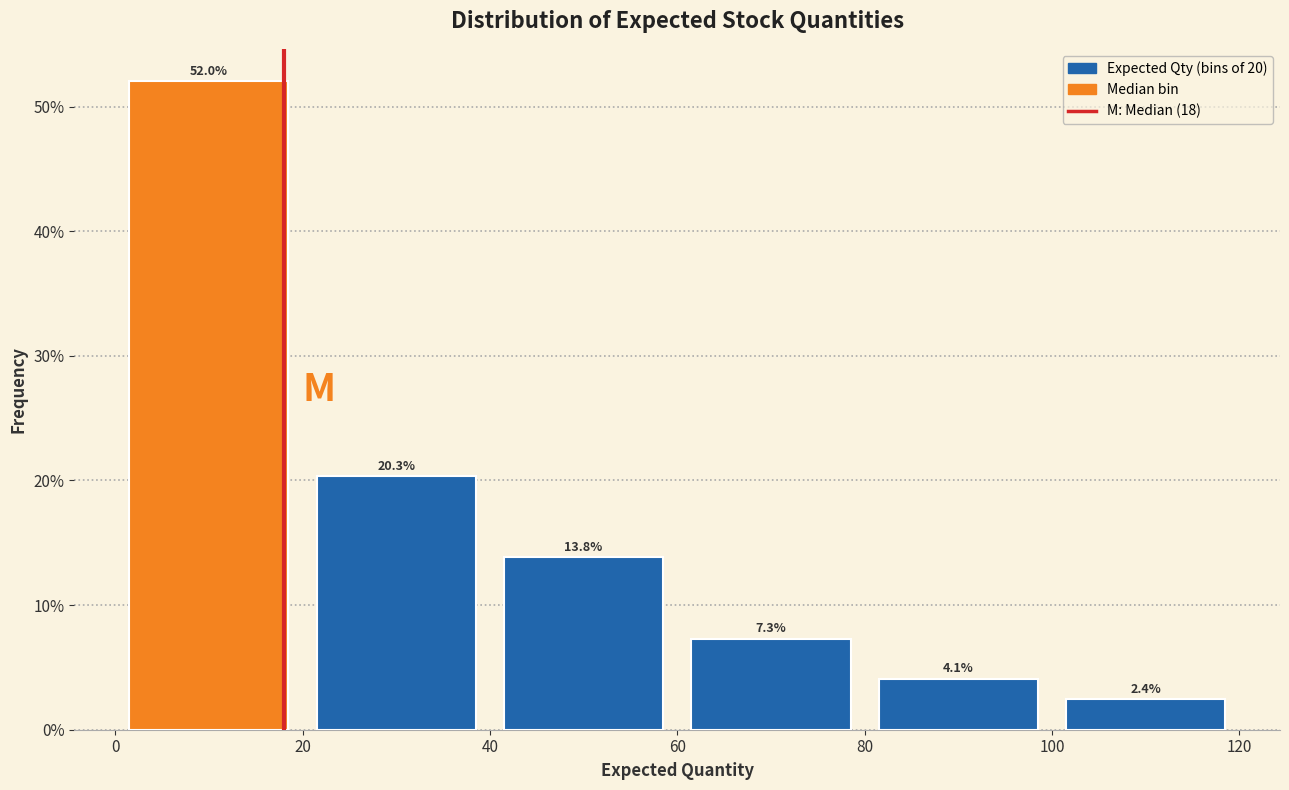

What is the height of the bar covering 20 to 40 on the x-axis?

20.3